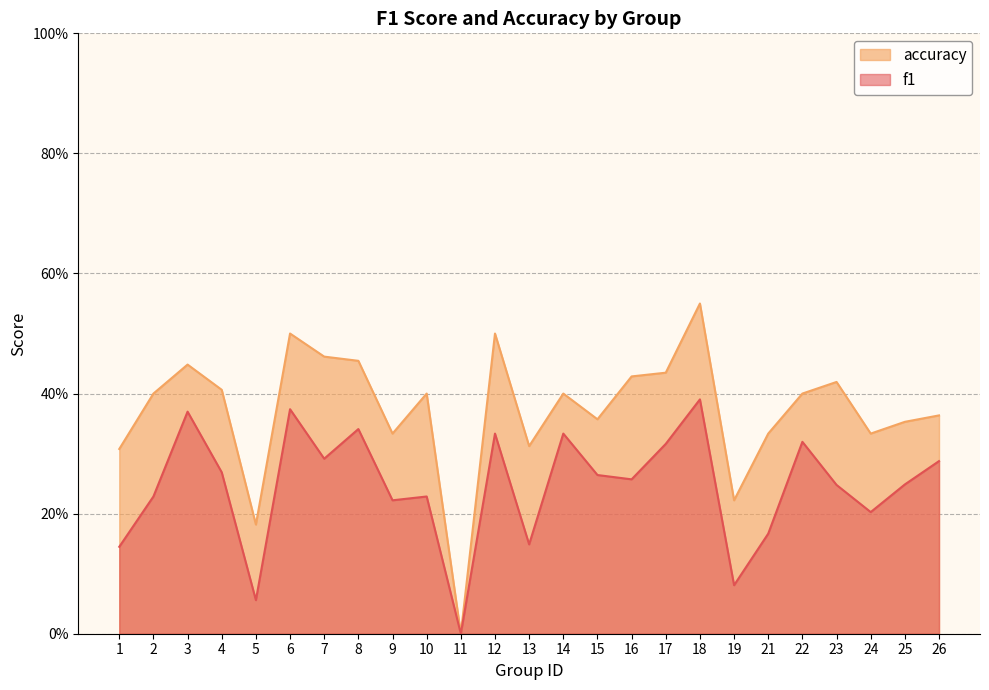

Which series has the widest spread of values?

accuracy